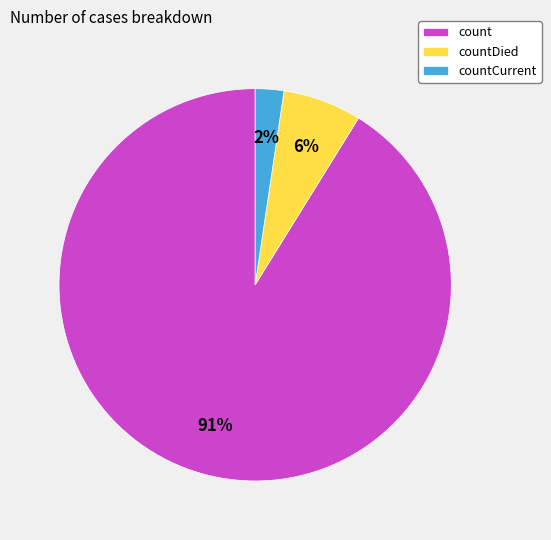

To the nearest percent, what is the average slice percentage?

33%